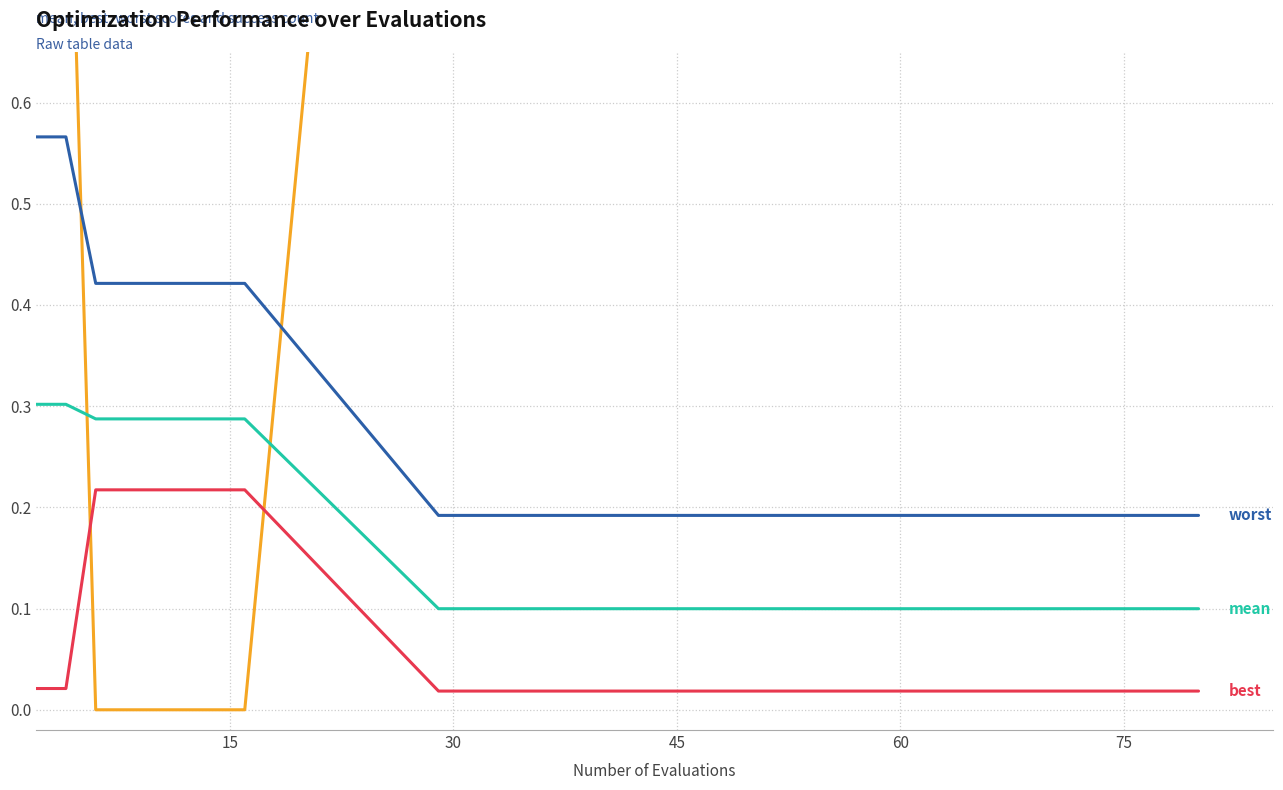

How many positive values does the success num series have?

12